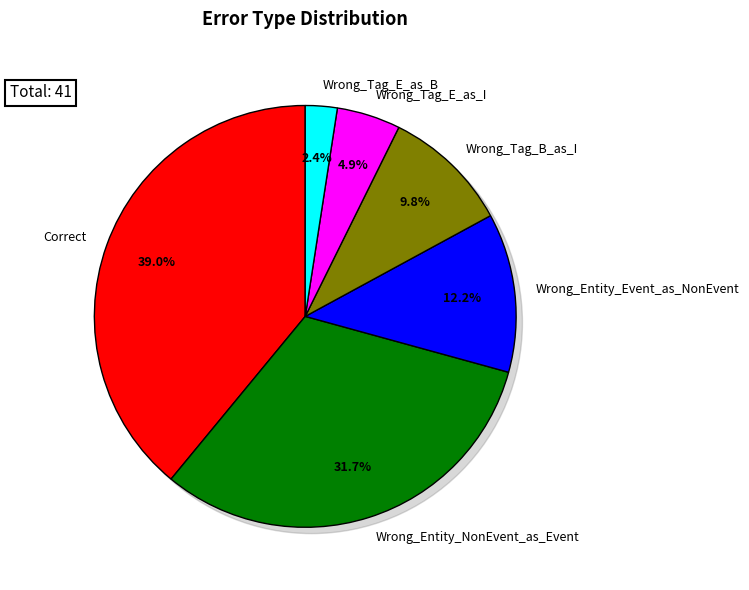

To the nearest percent, what percentage of the pie is Wrong_Entity_Event_as_NonEvent?

12%